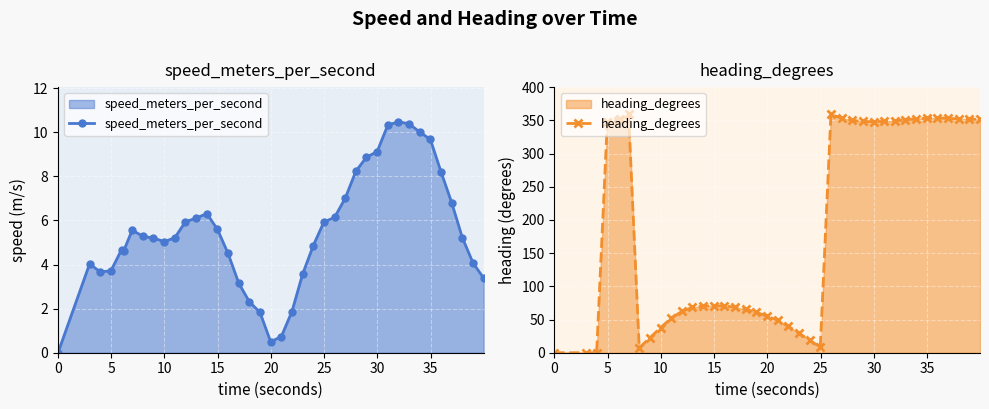

True or false: heading_degrees has more than 0 points higher than both neighbors.

True